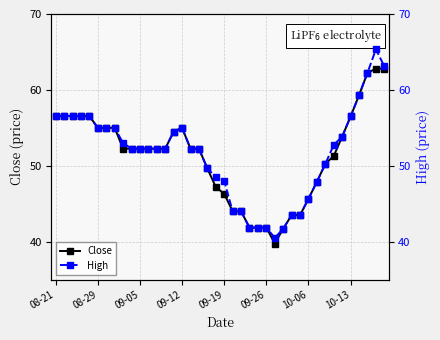

True or false: Close has a value of 41.8 at 09-26.

True